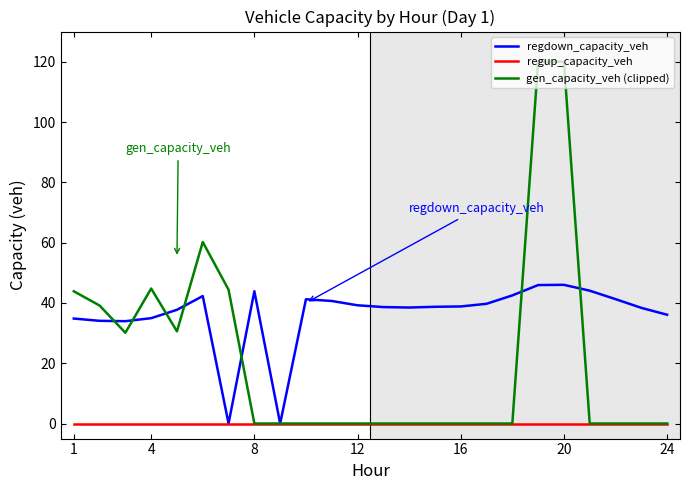

How many categories are shown in the chart?

24